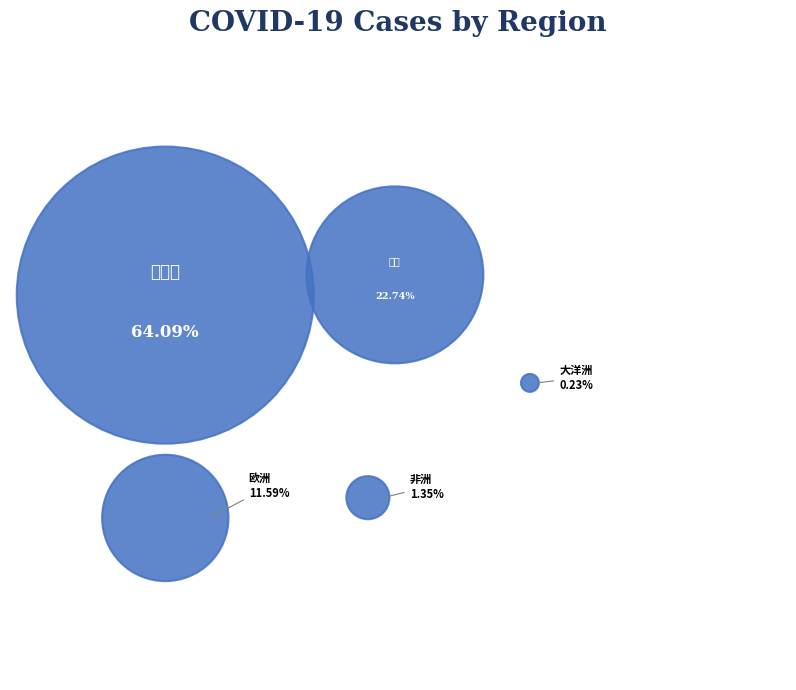

How many segments does this pie chart have?

5